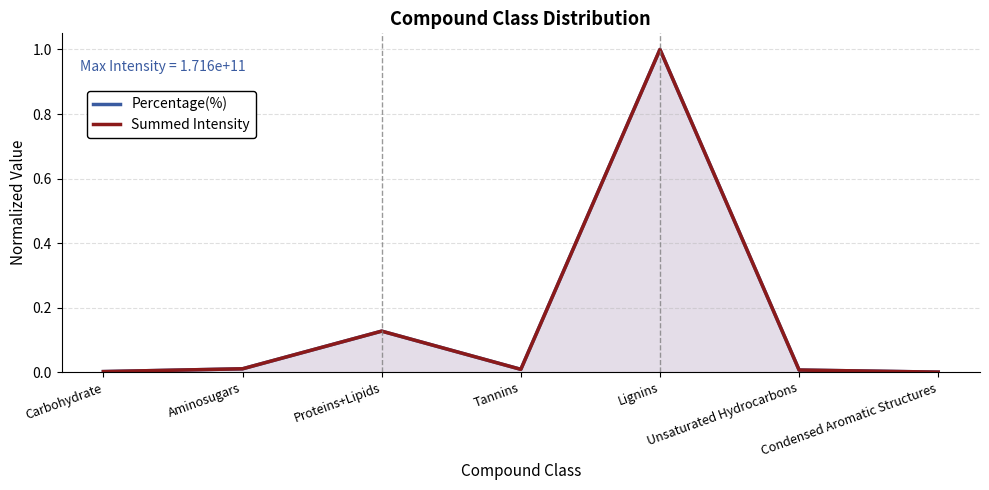

Rank the categories by Percentage(%) value from lowest to highest.

Condensed Aromatic Structures, Carbohydrate, Unsaturated Hydrocarbons, Tannins, Aminosugars, Proteins+Lipids, Lignins